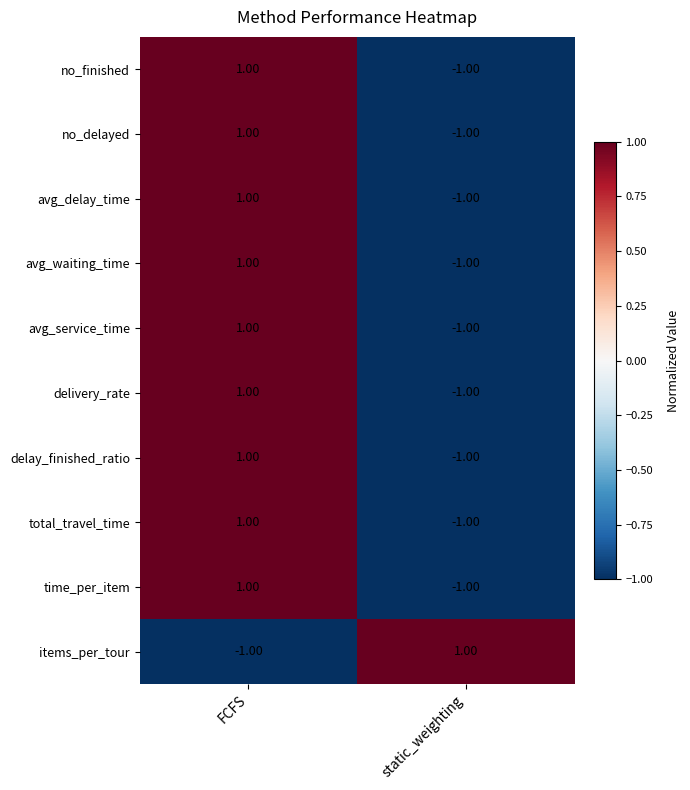

List the labels in order of items_per_tour value, smallest first.

FCFS, static_weighting